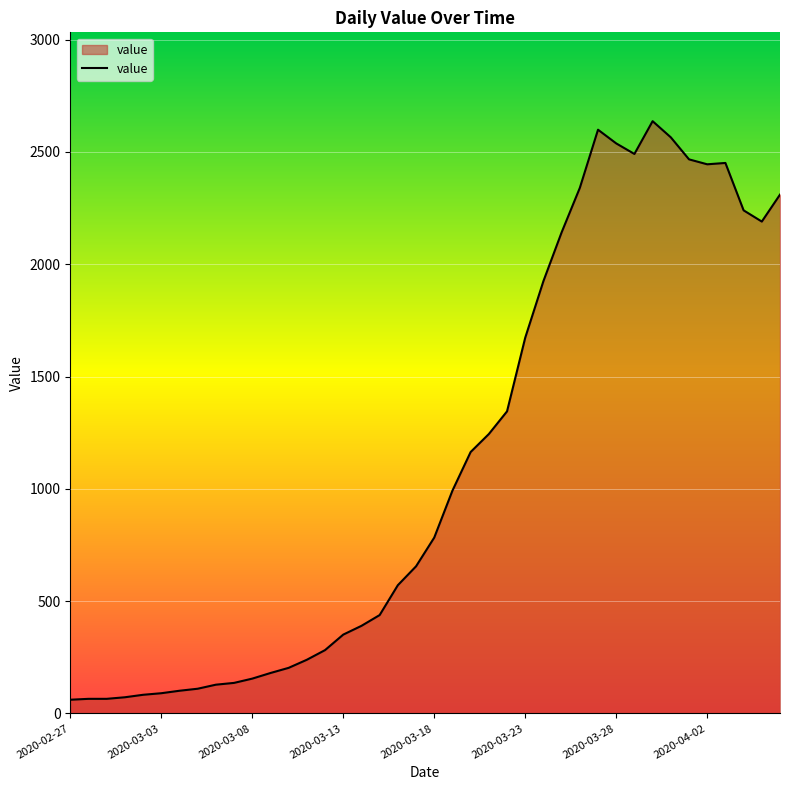

What is the minimum value shown in the chart?

61